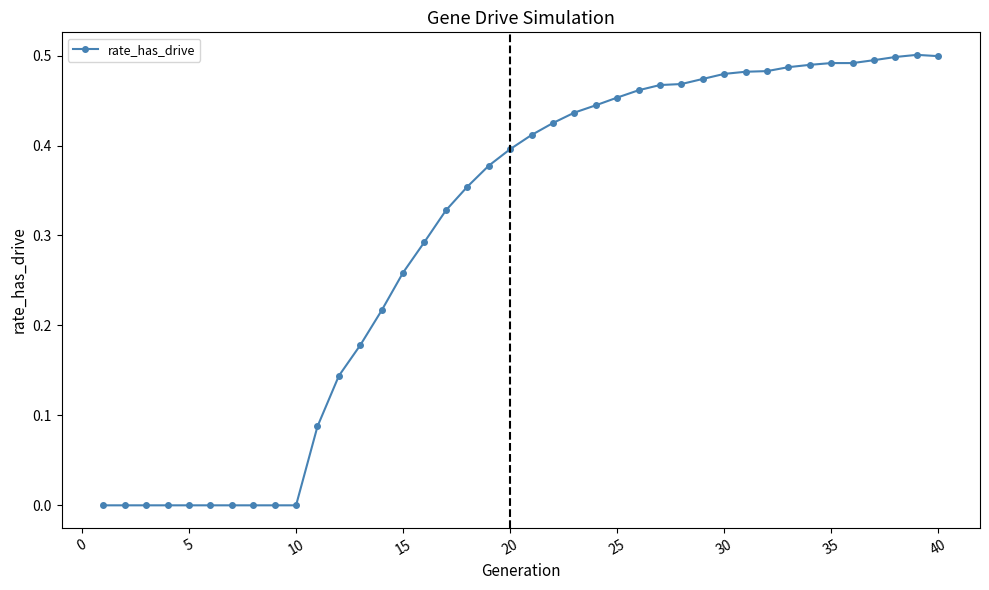

What is the sum of all values?

12.1